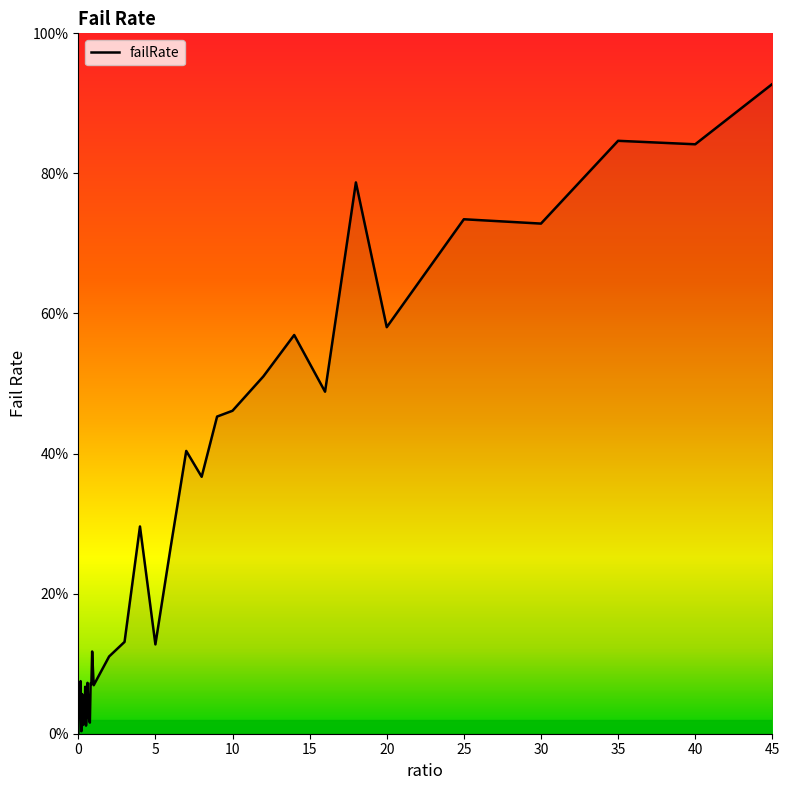

At which category does the data reach its first local peak?

0.05